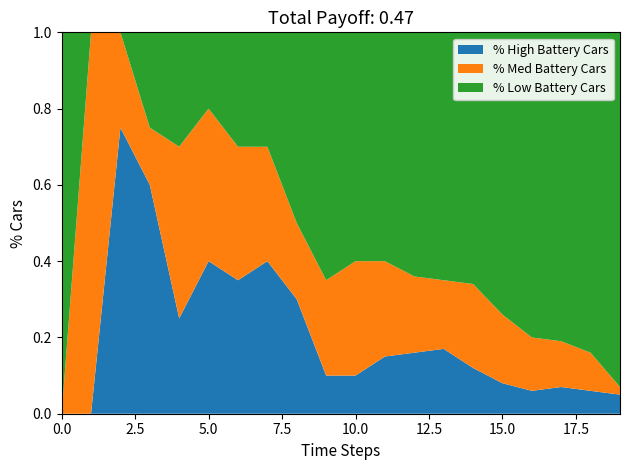

Reading left to right, what are all the values shown in this chart?

% High Battery Cars: 0=0.0	1=0.0	2=0.8	3=0.6	4=0.2	5=0.4	6=0.3	7=0.4	8=0.3	9=0.1	10=0.1	11=0.1	12=0.2	13=0.2	14=0.1	15=0.1	16=0.1	17=0.1	18=0.1	19=0.1
% Med Battery Cars: 0=0.0	1=1.0	2=0.2	3=0.1	4=0.5	5=0.4	6=0.3	7=0.3	8=0.2	9=0.2	10=0.3	11=0.2	12=0.2	13=0.2	14=0.2	15=0.2	16=0.1	17=0.1	18=0.1	19=0.0
% Low Battery Cars: 0=1.0	1=0.0	2=0.0	3=0.2	4=0.3	5=0.2	6=0.3	7=0.3	8=0.5	9=0.7	10=0.6	11=0.6	12=0.6	13=0.7	14=0.7	15=0.7	16=0.8	17=0.8	18=0.8	19=0.9